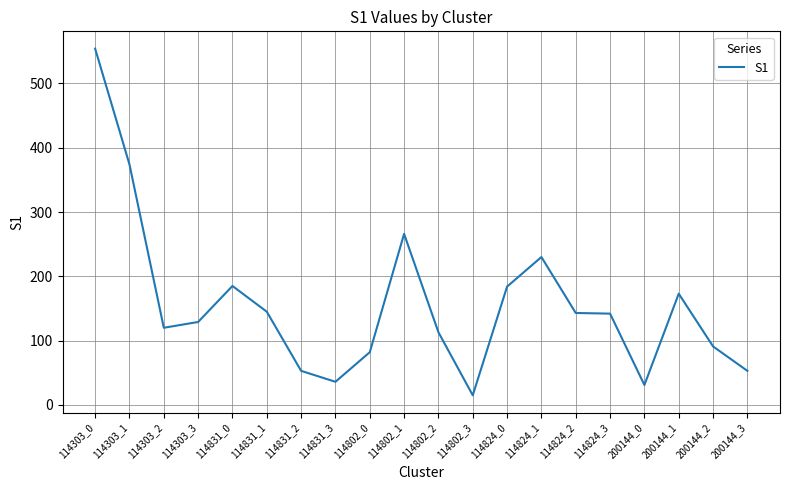

What is the maximum value shown in the chart?

554